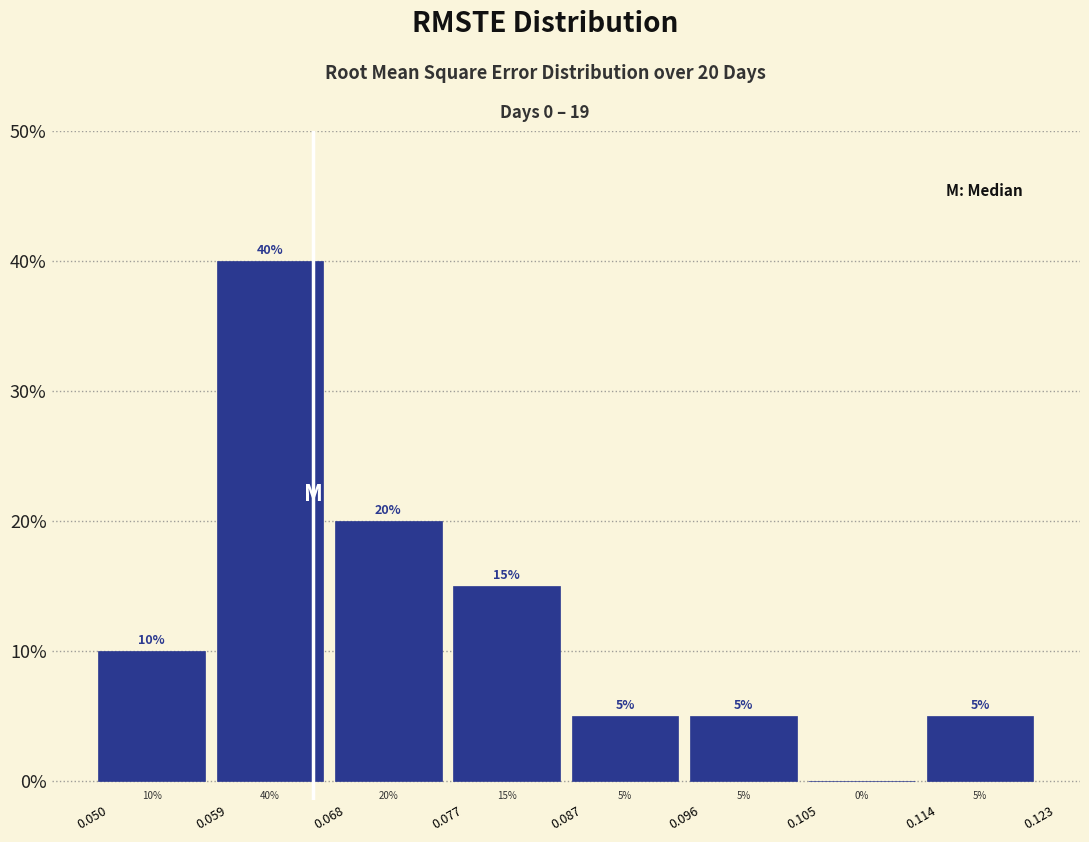

Over which range of the x-axis is the bar tallest?

0.059 to 0.068